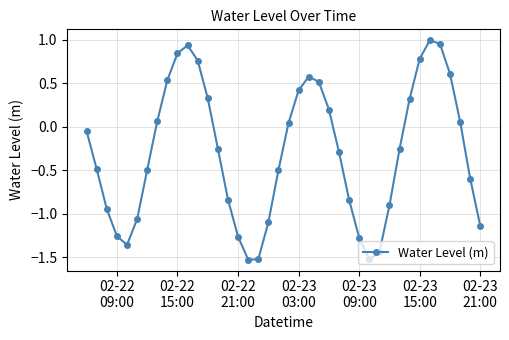

True or false: the data has more than 1 interior local peaks.

True